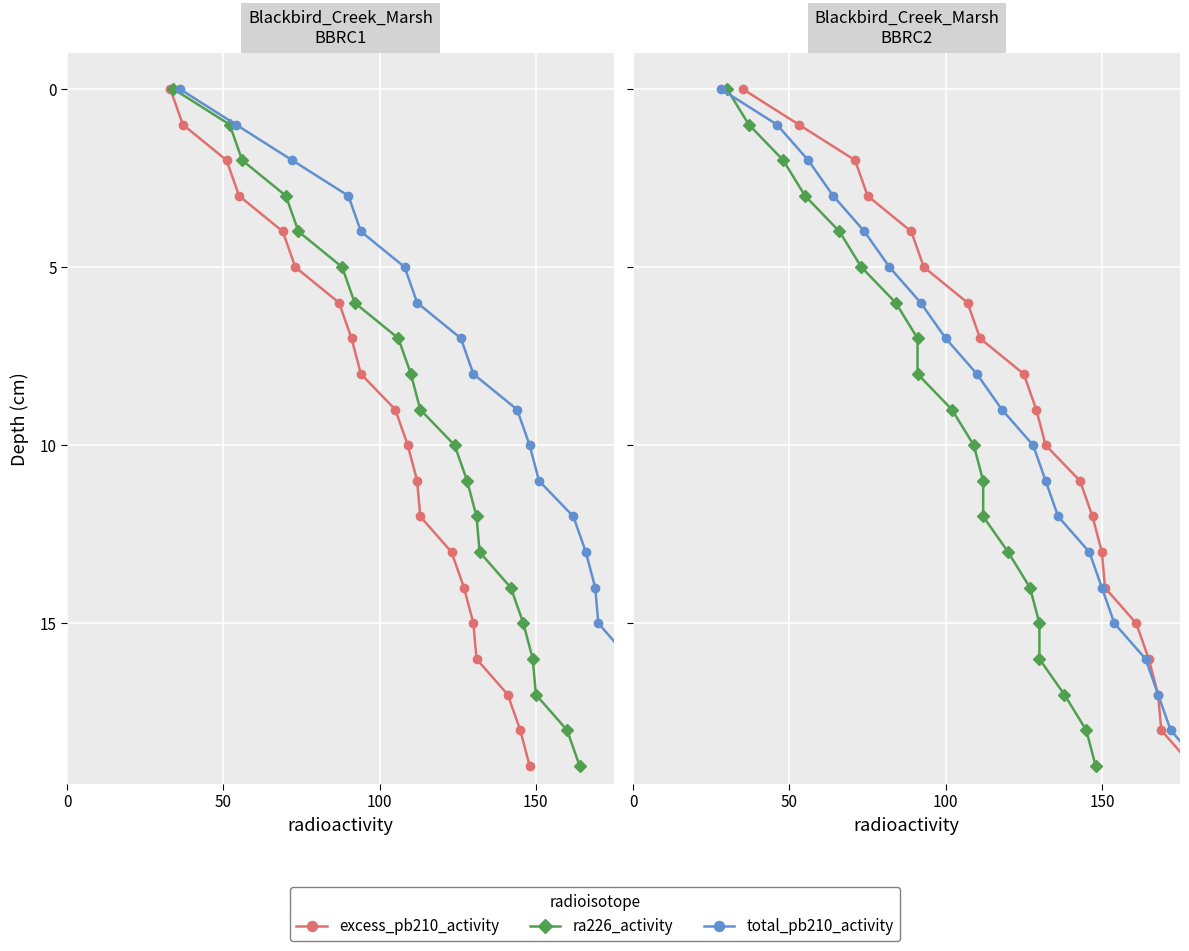

Which series has the largest range (max minus min)?

excess_pb210_activity